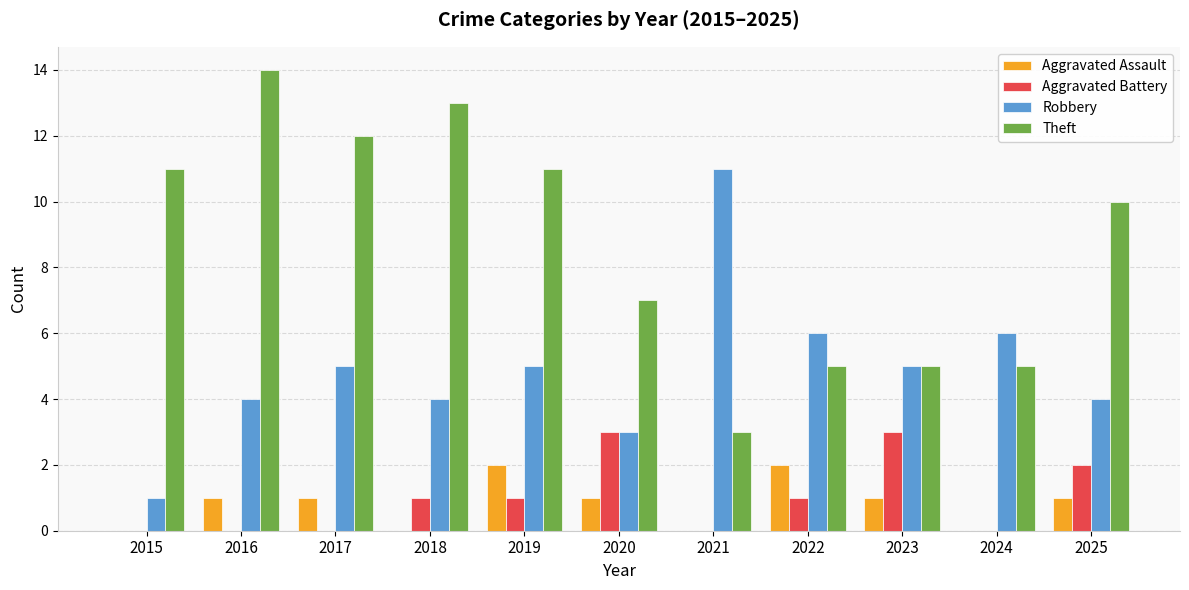

What is the greatest value displayed?

14